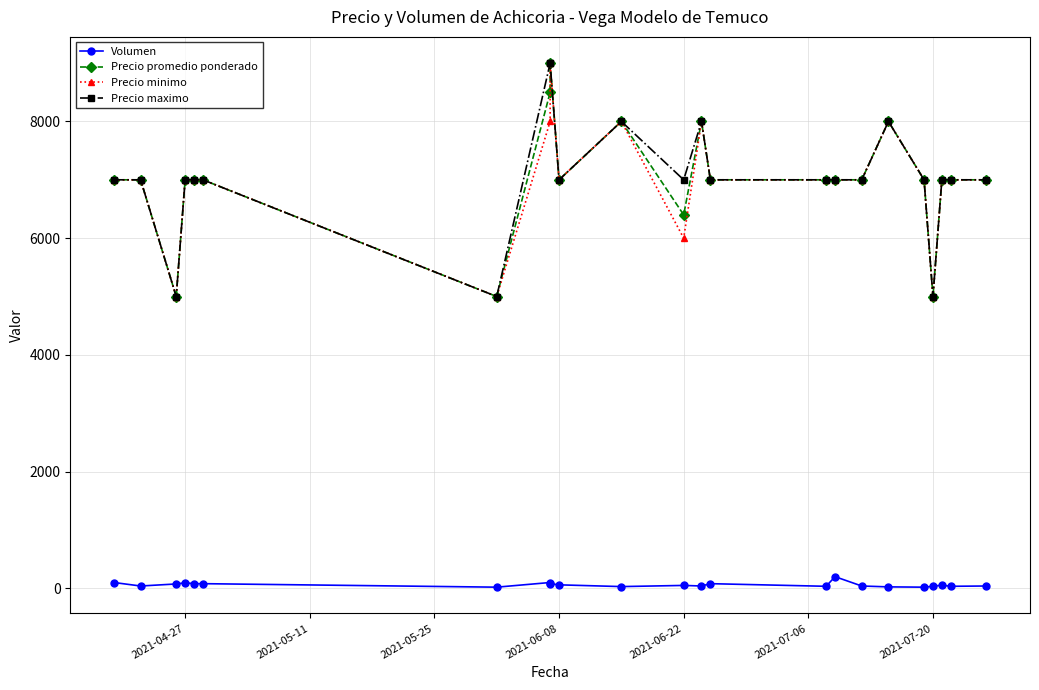

The value of Precio minimo at 15 is 11246. True or false?

False